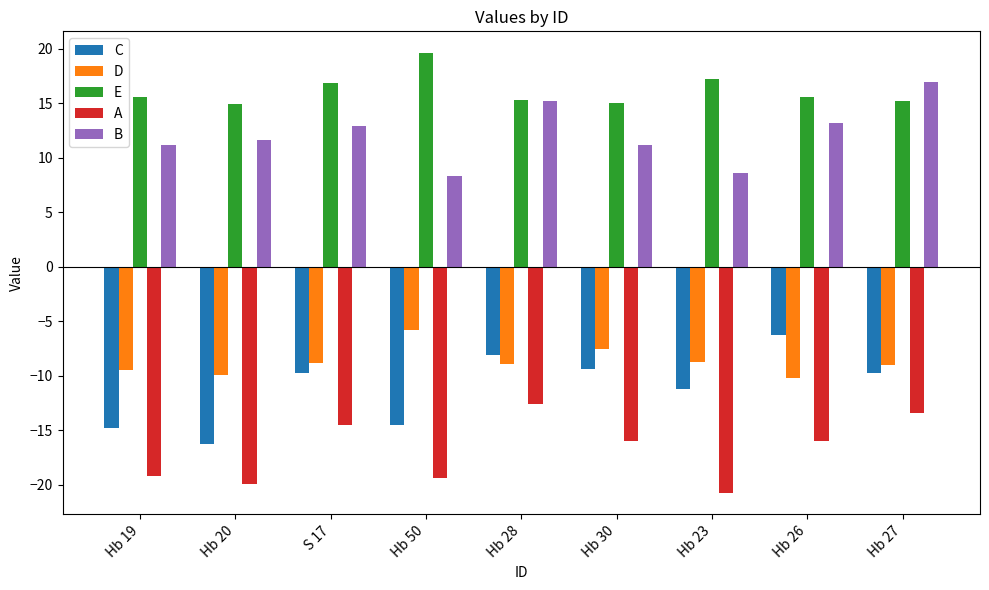

Which category has the highest value in the B series?

Hb 27